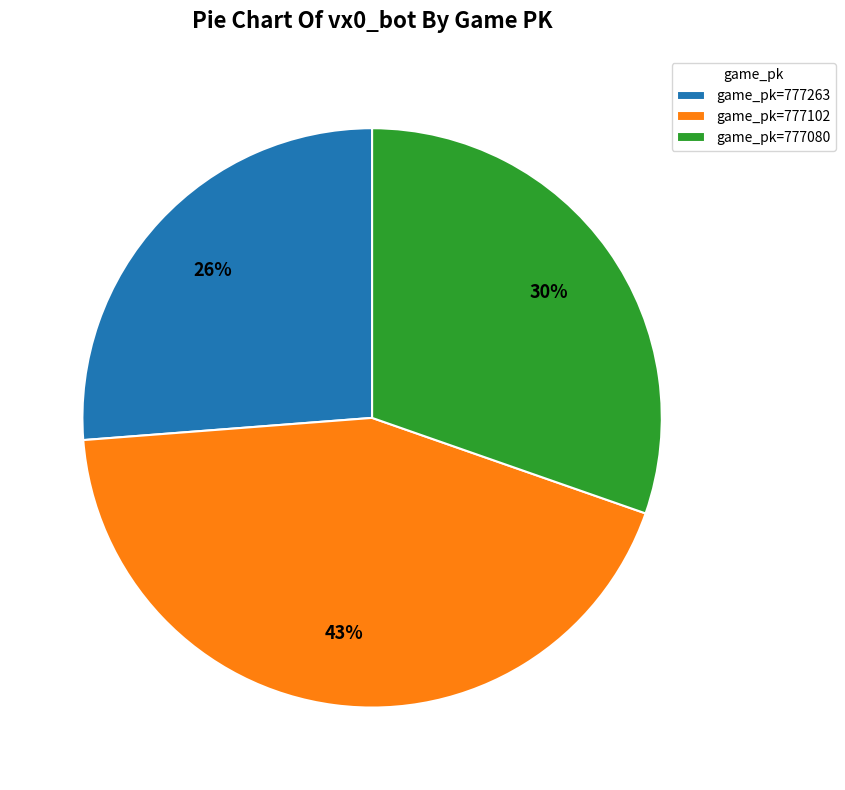

Do game_pk=777263 and game_pk=777080 together represent more than half of the pie?

Yes